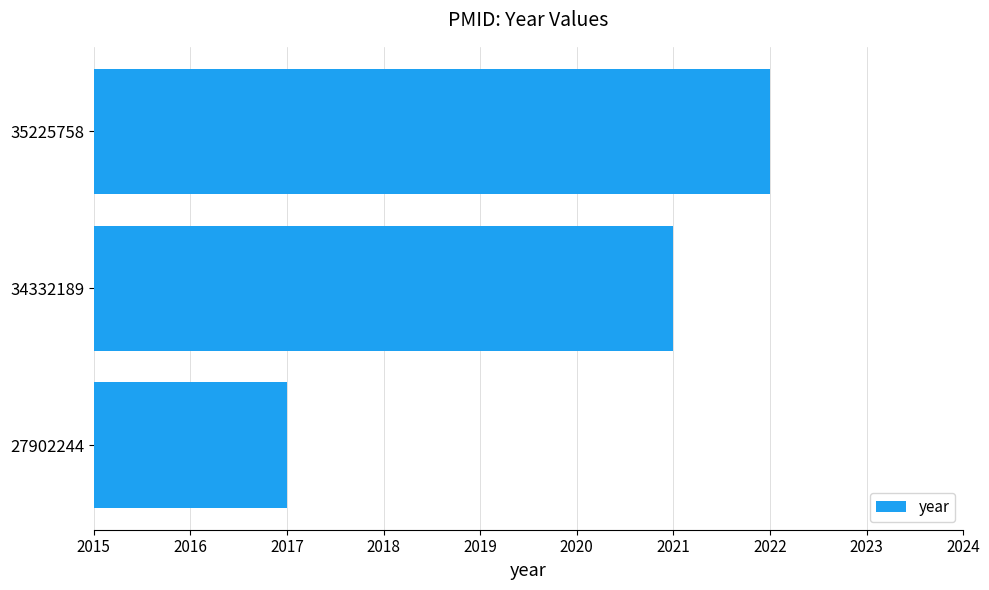

Approximately how many times larger is the value at 27902244 compared to 34332189?

1.0